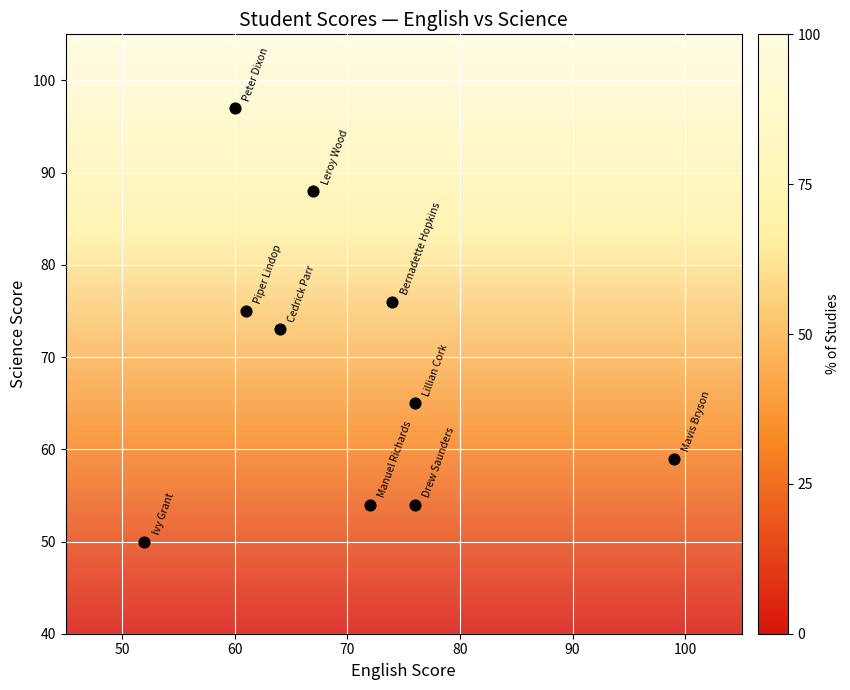

What is the range of X values (max minus min)?

47